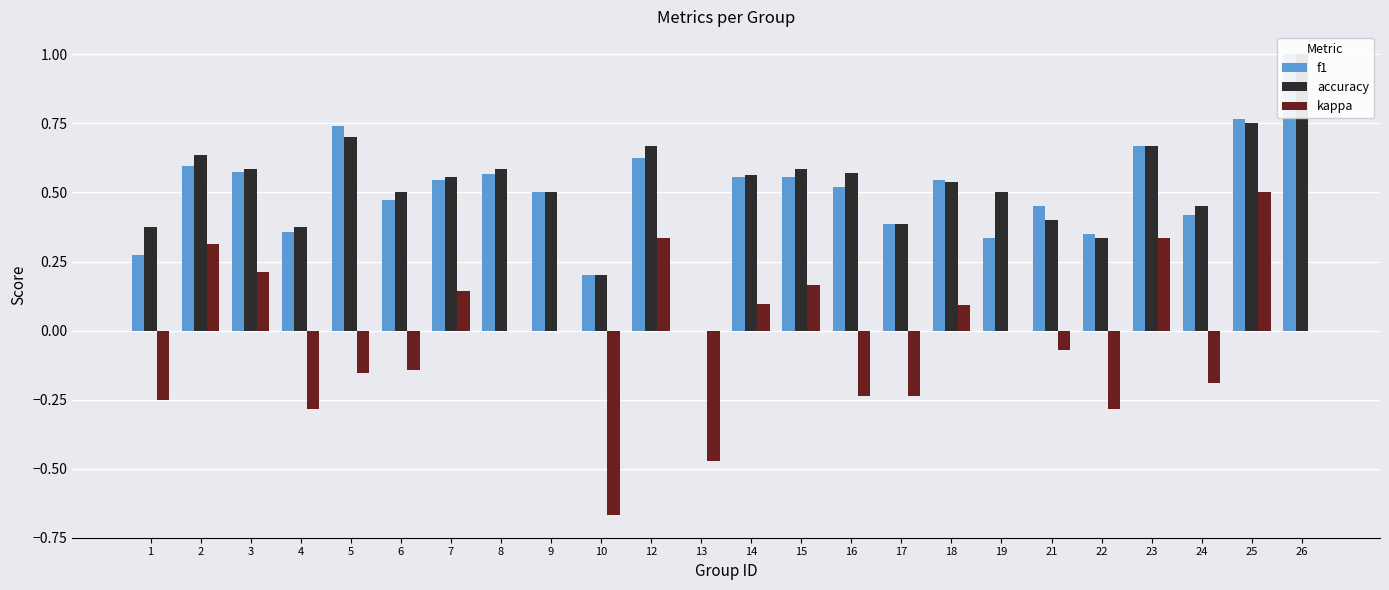

At which label does accuracy reach its peak?

26